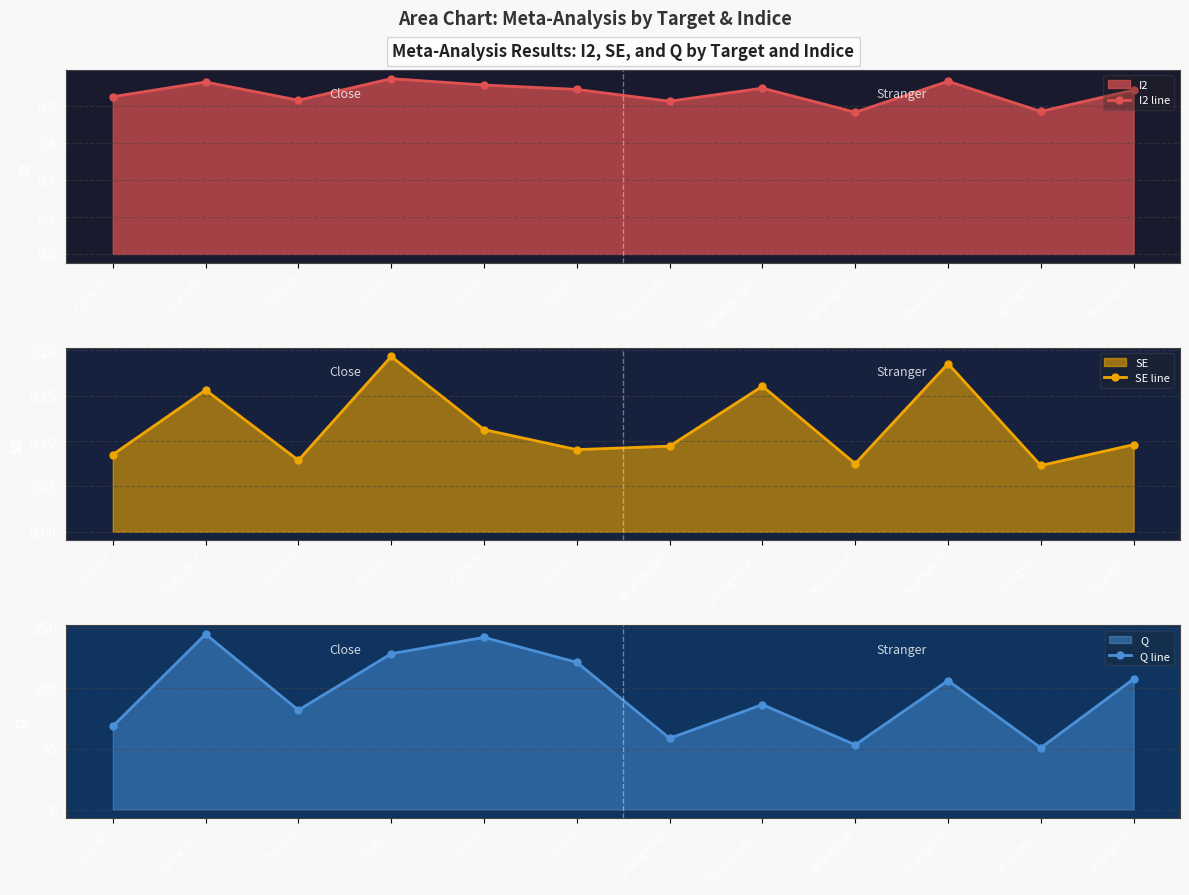

What is the difference between the Q line values at Stranger/z and Stranger/d?

54.3